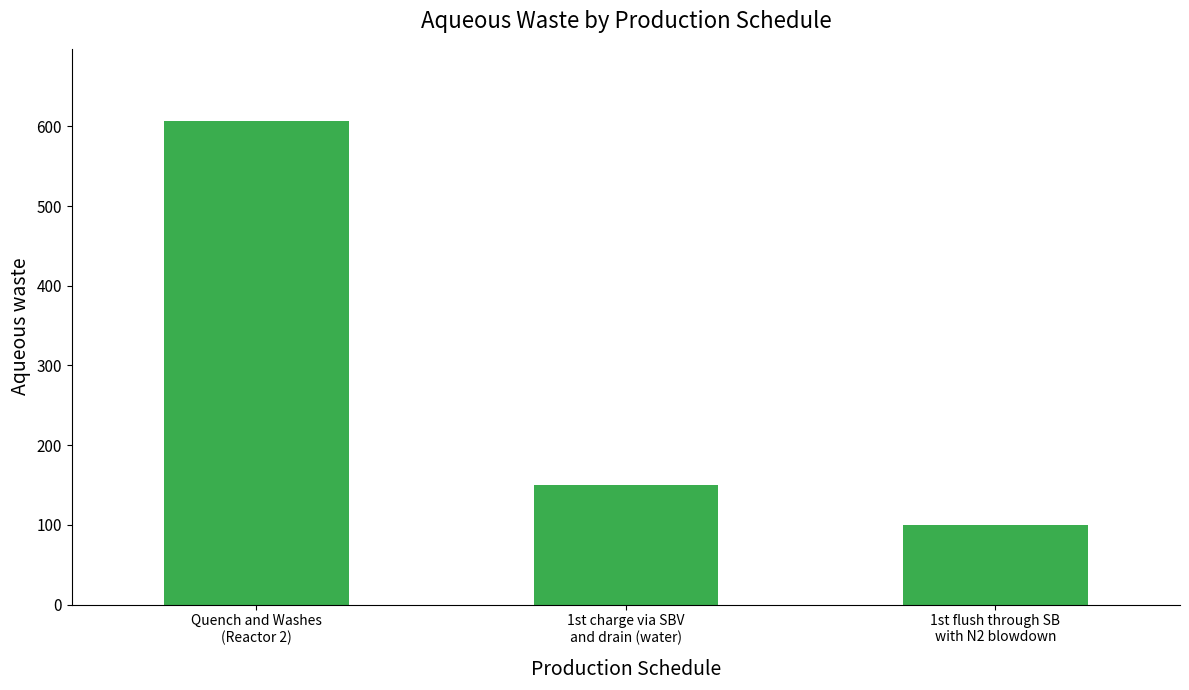

What is the label of the 3rd bar from the right?

Quench and Washes
(Reactor 2)